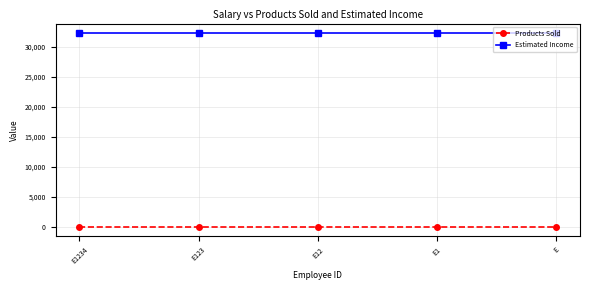

What is the lowest value of the Estimated Income series?

32235